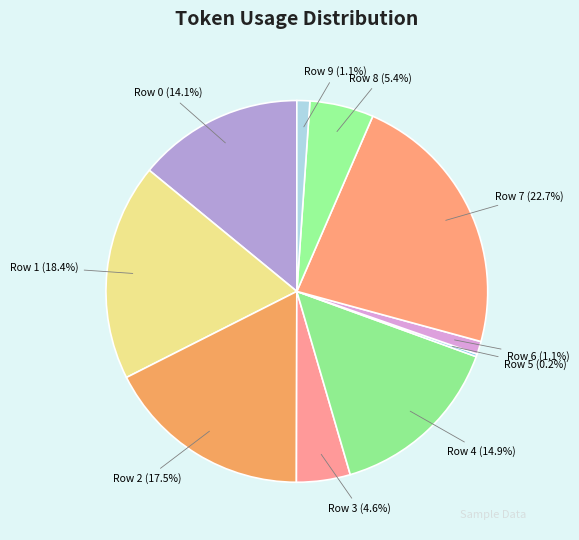

Does Row 9 (1.1%) represent more than half of the total?

No